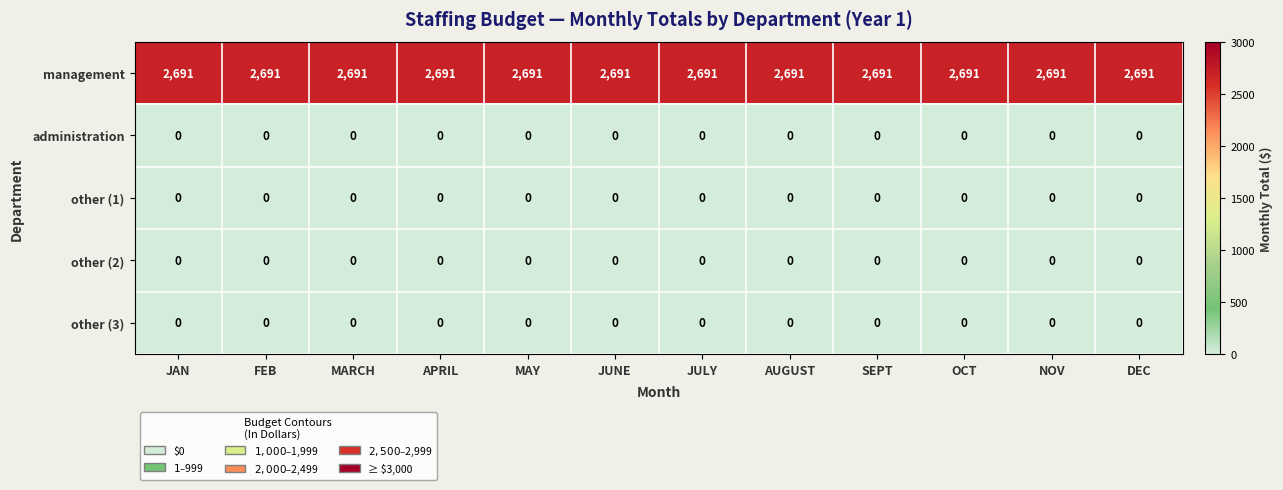

What is the maximum value shown in the chart?

2691